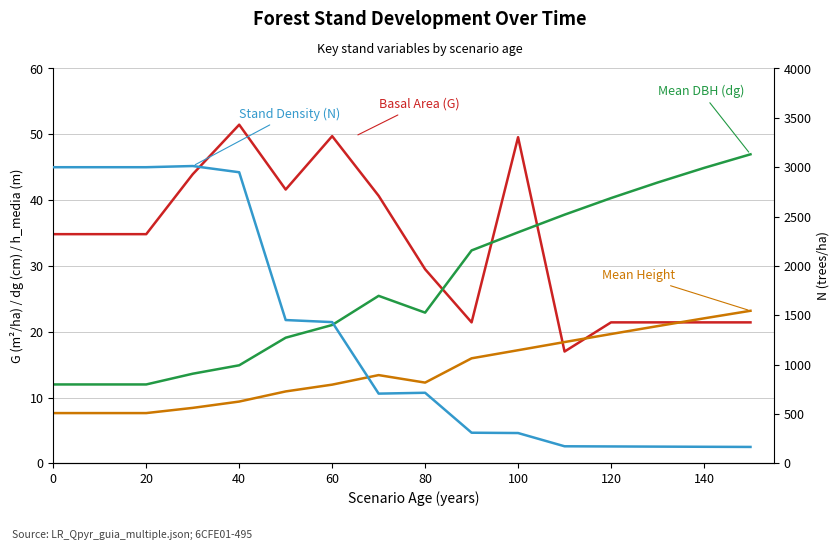

Count the number of data series in this chart.

4